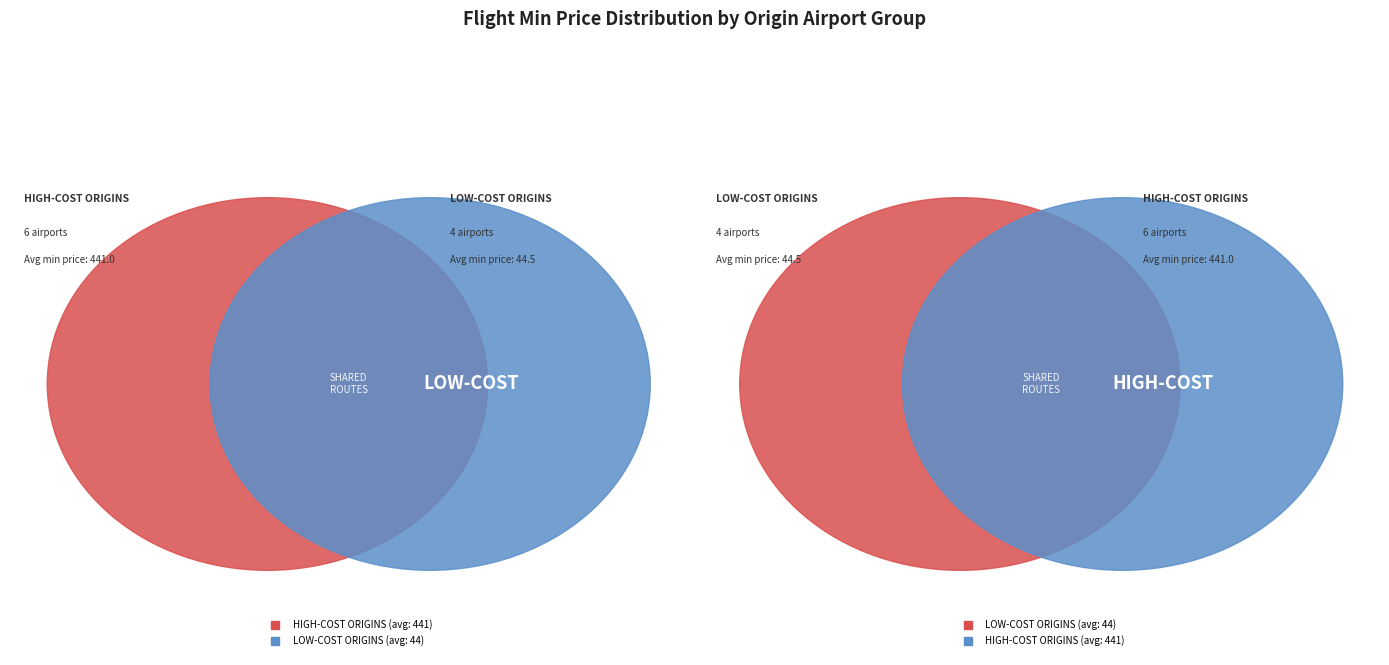

How many slices are in this pie chart?

10